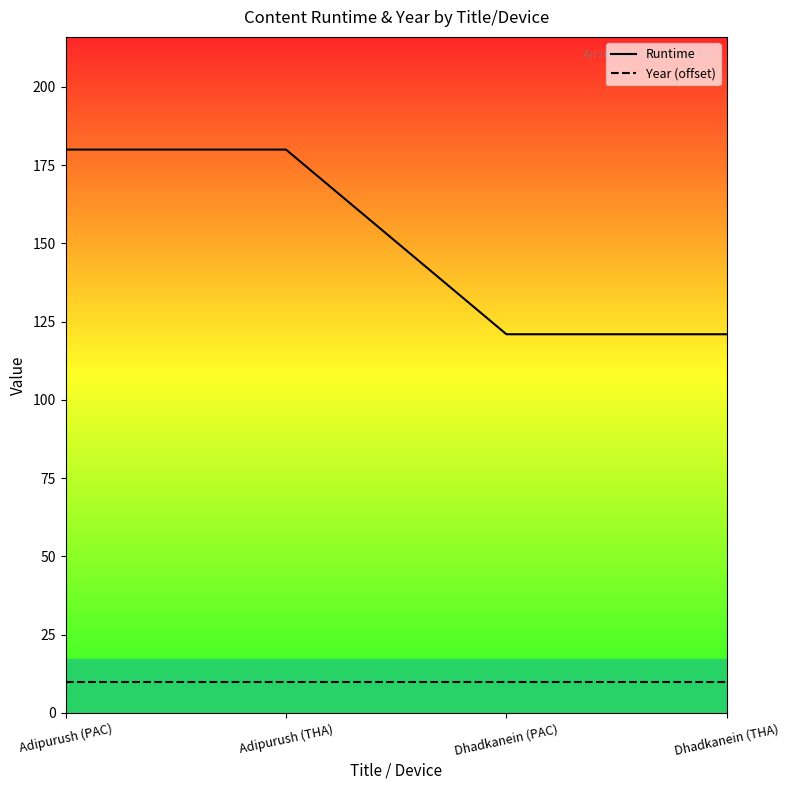

What is the value of the Year (offset) point at the 1st from the left?

10